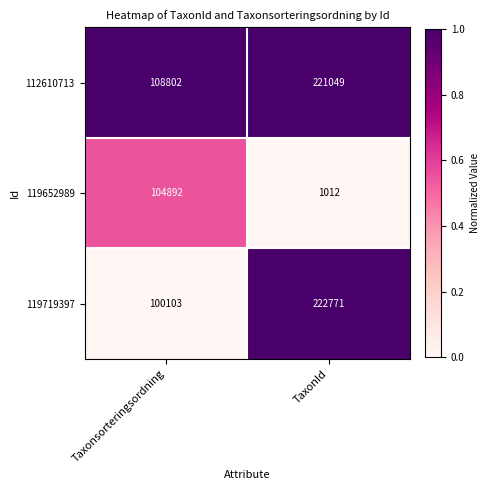

Rank the series at Taxonsorteringsordning from highest to lowest value.

112610713, 119652989, 119719397